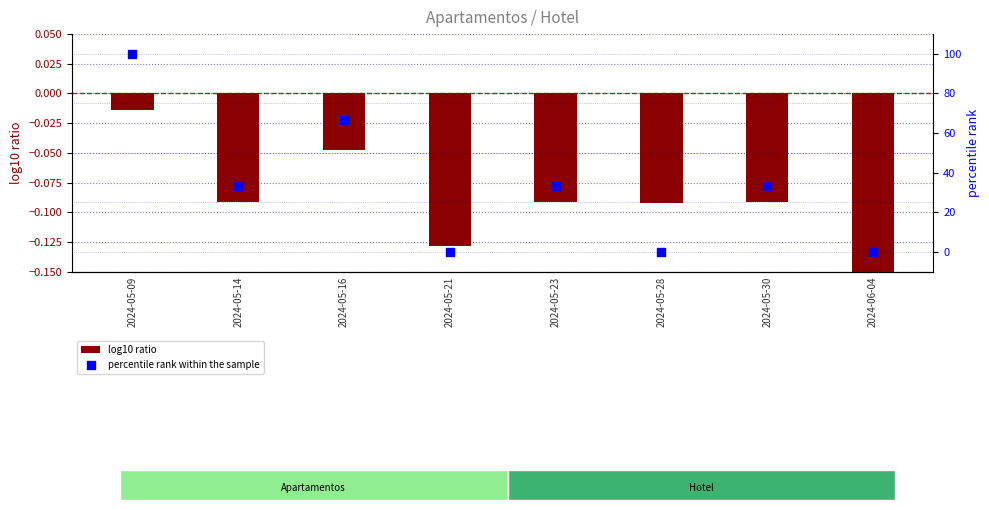

What are all the series names shown in the legend?

log10 ratio, percentile rank within the sample